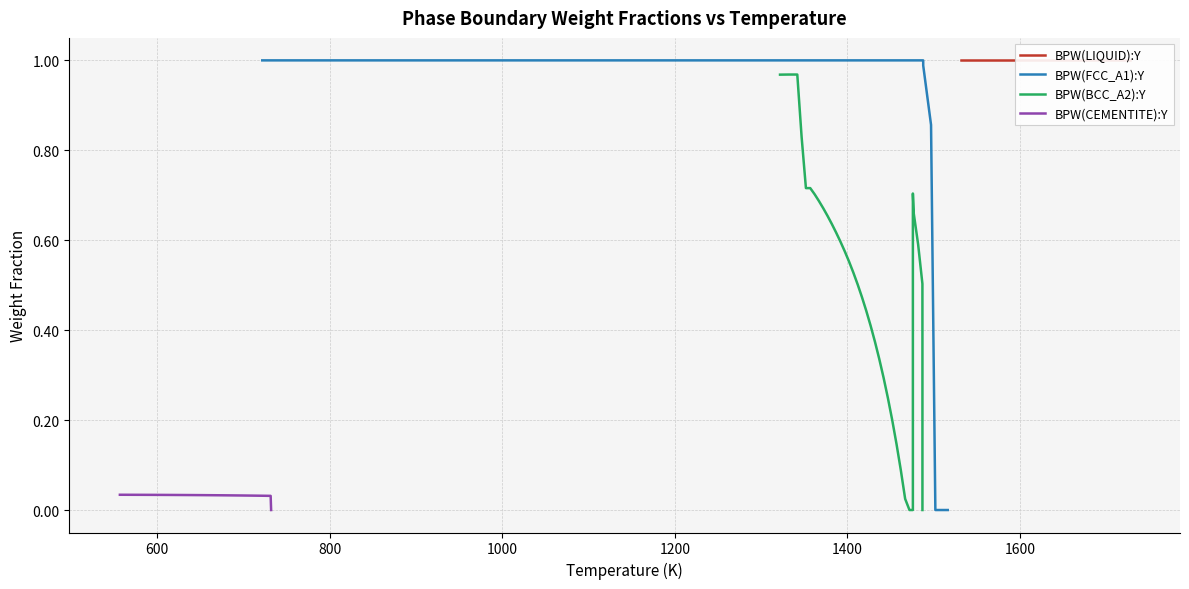

The value of BPW(LIQUID):Y at 36 is 0.3. True or false?

False